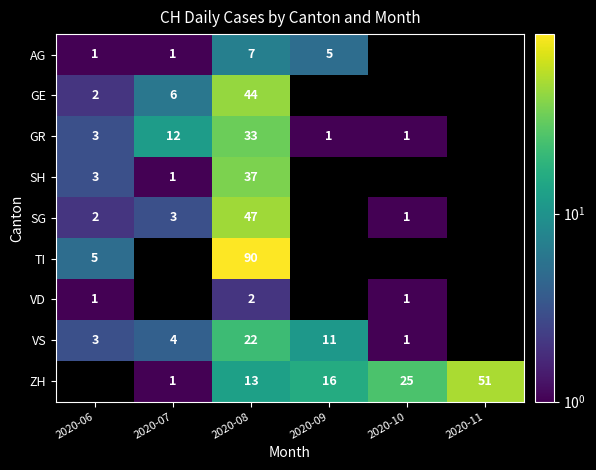

True or false: GE has a value of 2 at 2020-06.

True